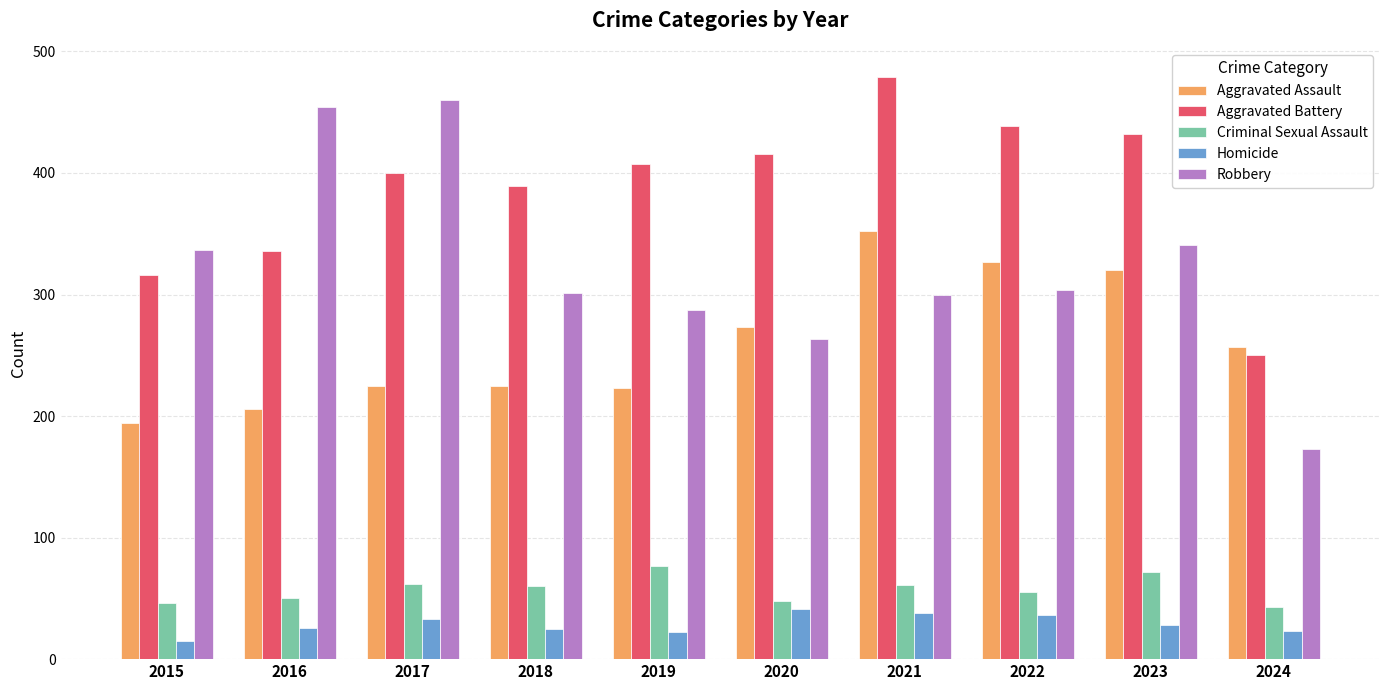

At which label does Criminal Sexual Assault reach its peak?

2019